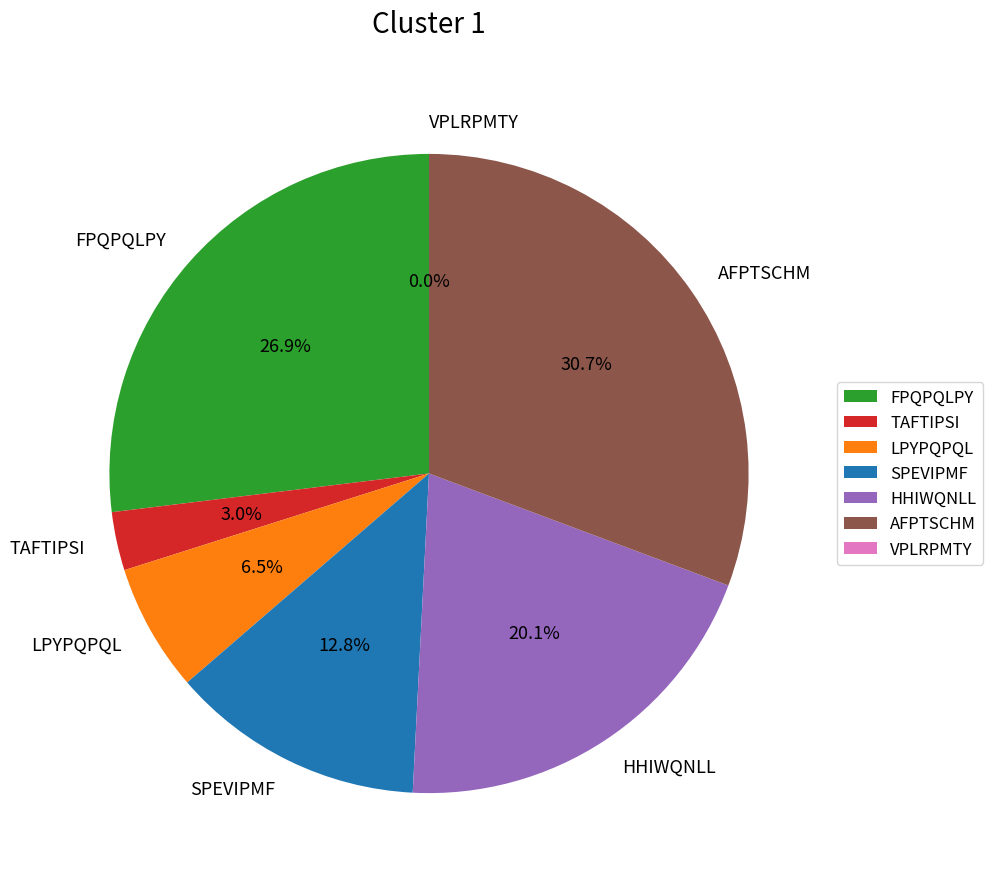

Is it true that LPYPQPQL is 1% of the pie?

False